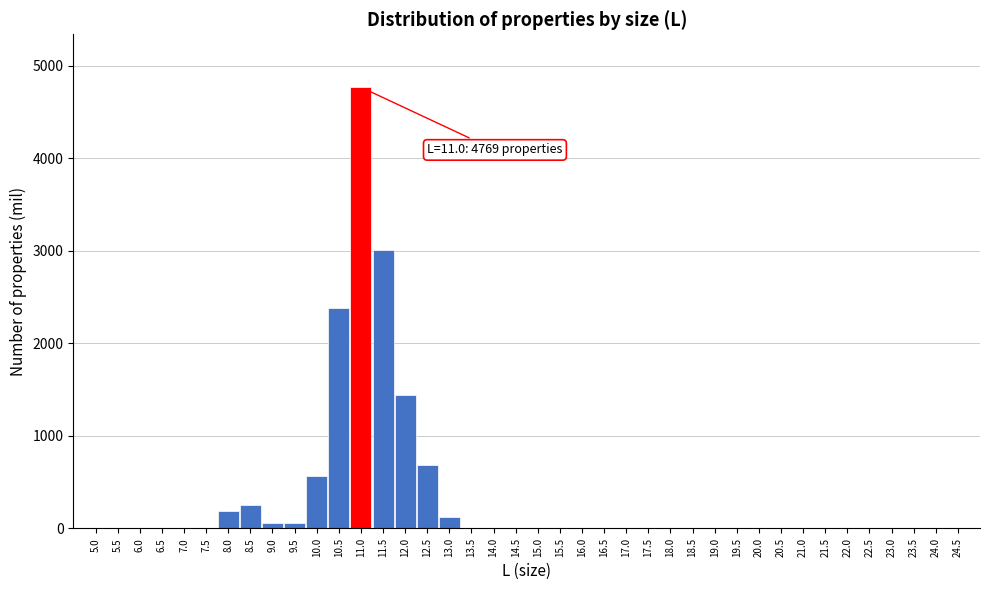

Is it true that the value at 19.5 is 2491?

False